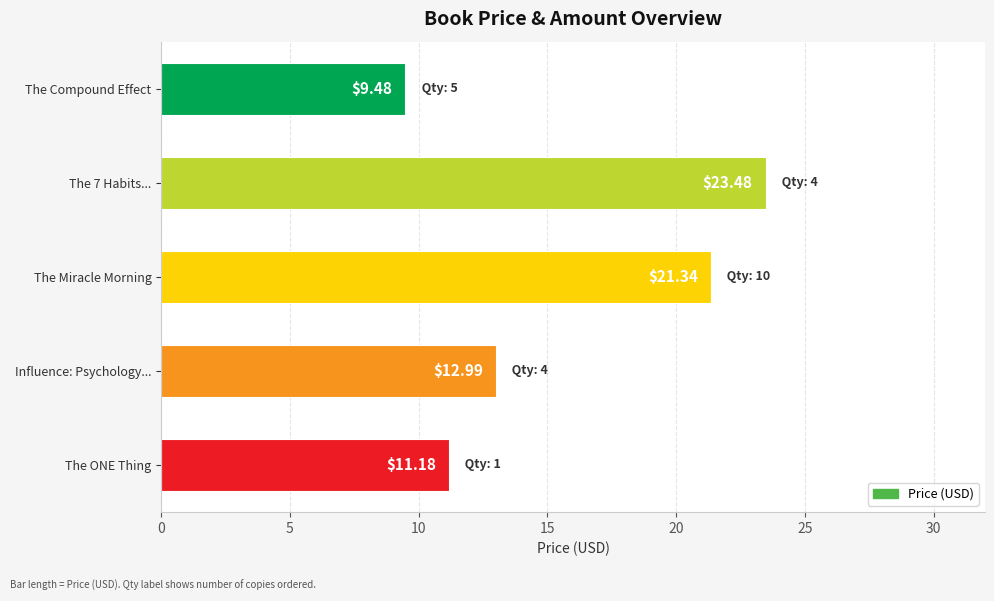

List the labels in order of value, smallest first.

The Compound Effect, The ONE Thing, Influence: Psychology..., The Miracle Morning, The 7 Habits...